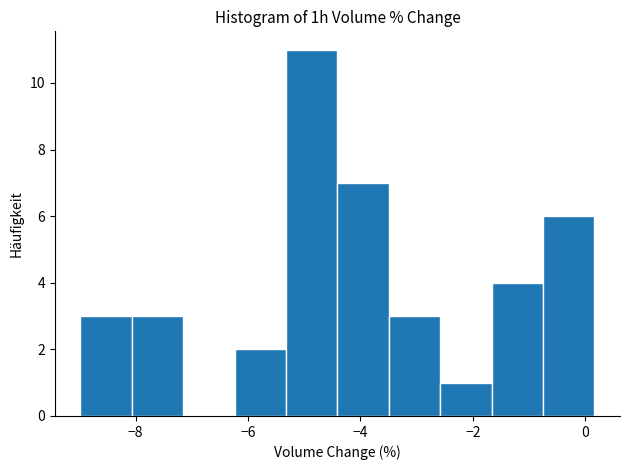

How tall is the bar that spans -6.2 to -5.4 on the x-axis? Neither the bar edges nor the heights are printed on the chart, so give them approximately, as read against the axes.

2